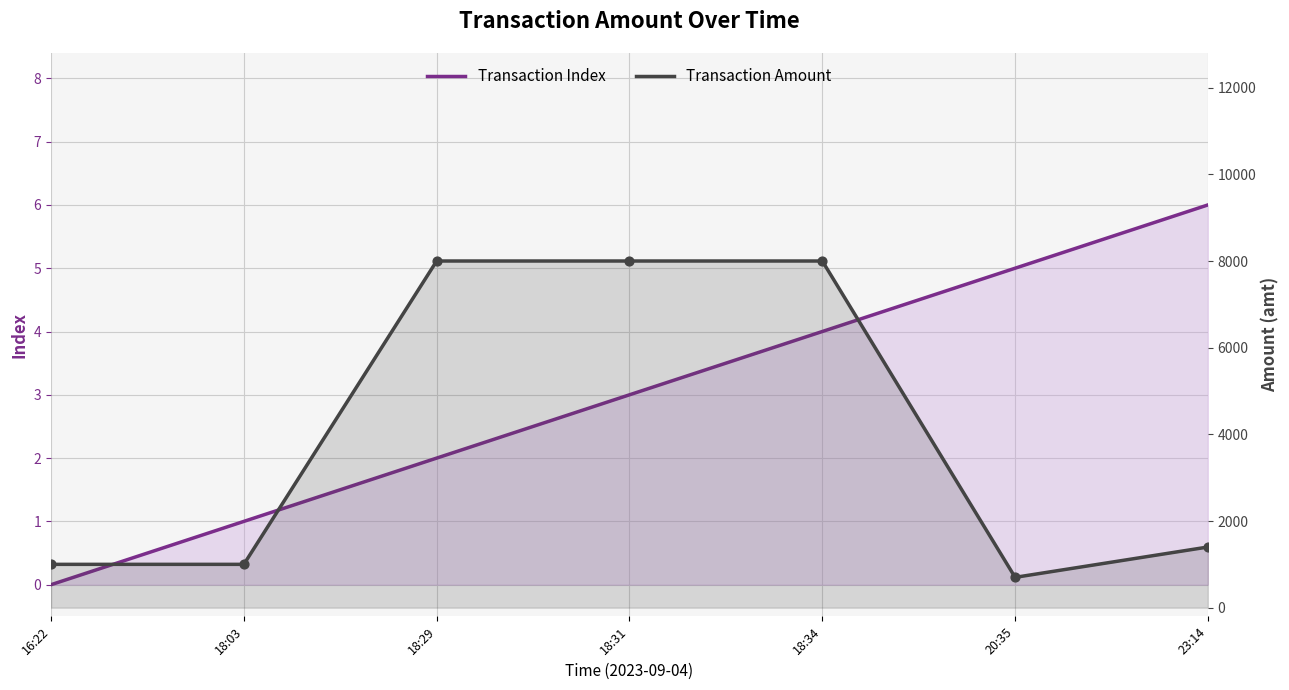

What are all the series names shown in the legend?

Transaction Index, Transaction Amount